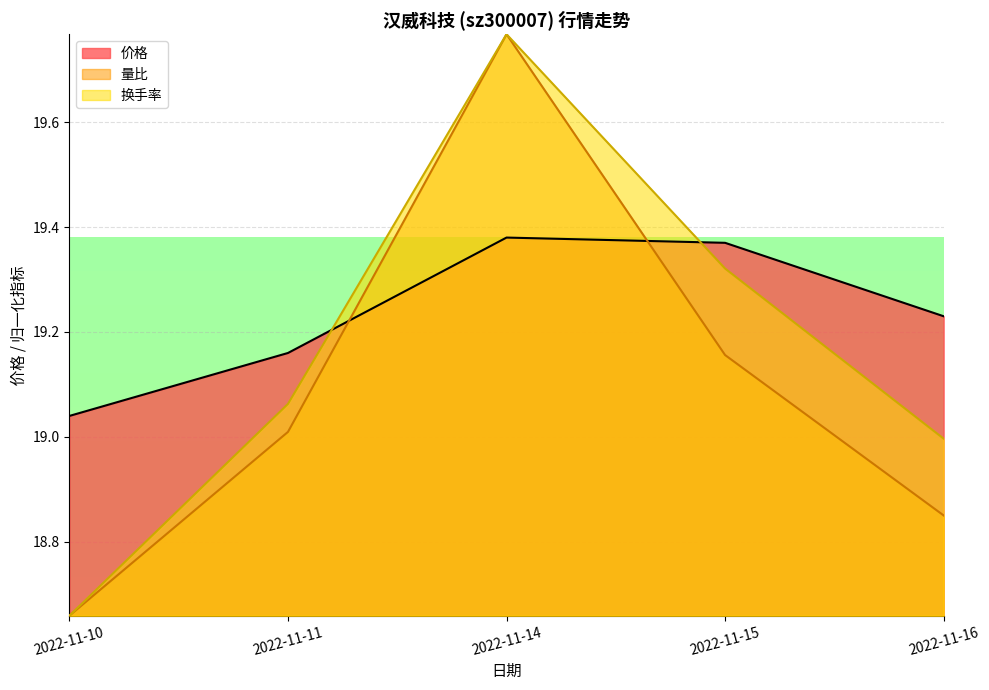

List the series in order of their overall mean, highest first.

价格, 换手率, 量比